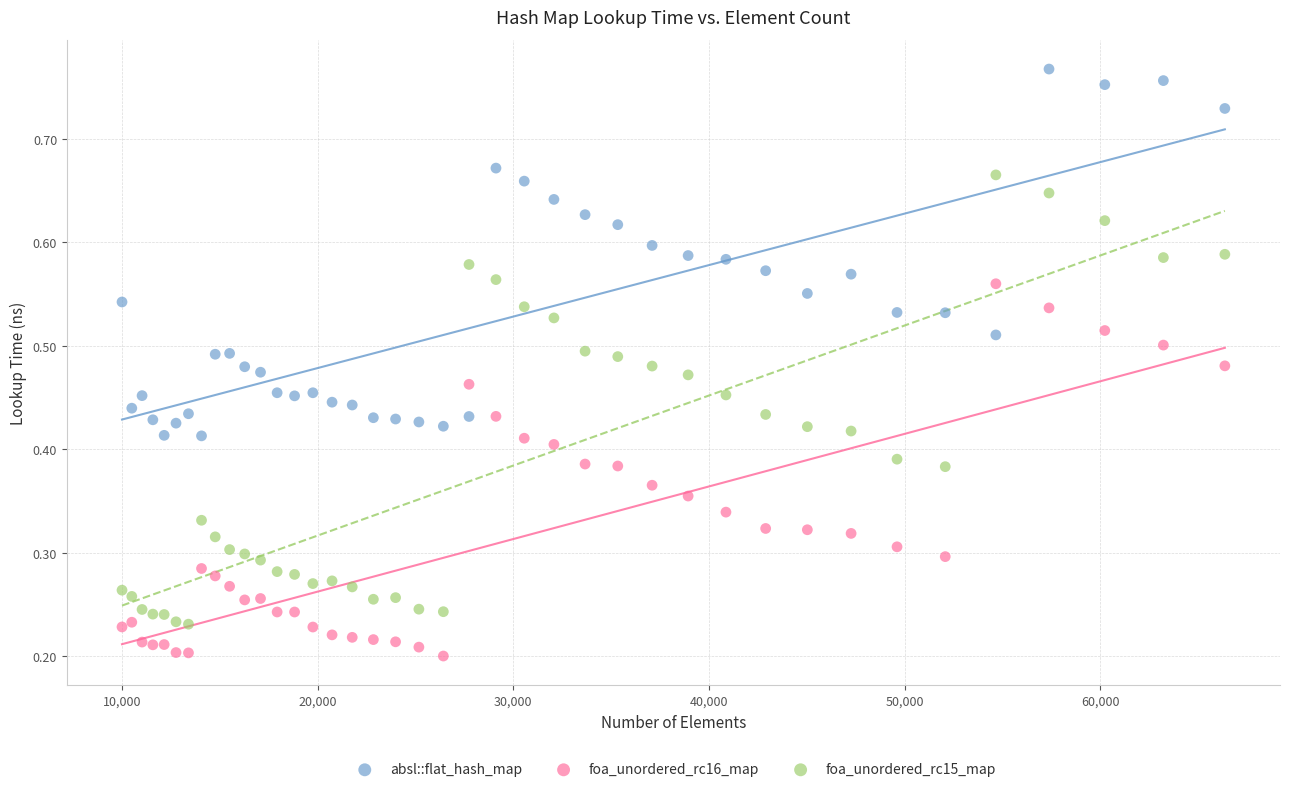

Which series contains the lowest Y value?

foa_unordered_rc16_map